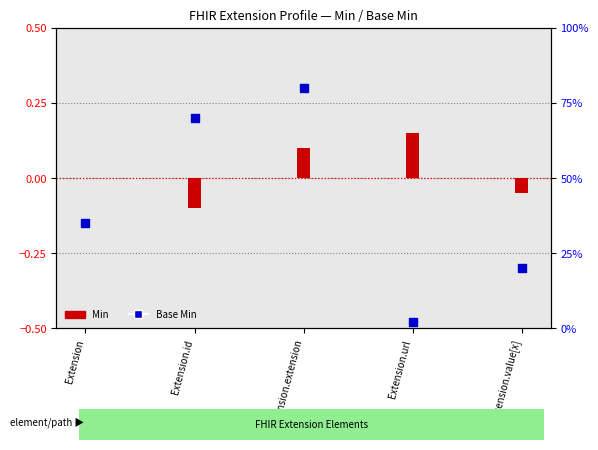

What is the change in value from Extension.id to Extension.url?

-0.7